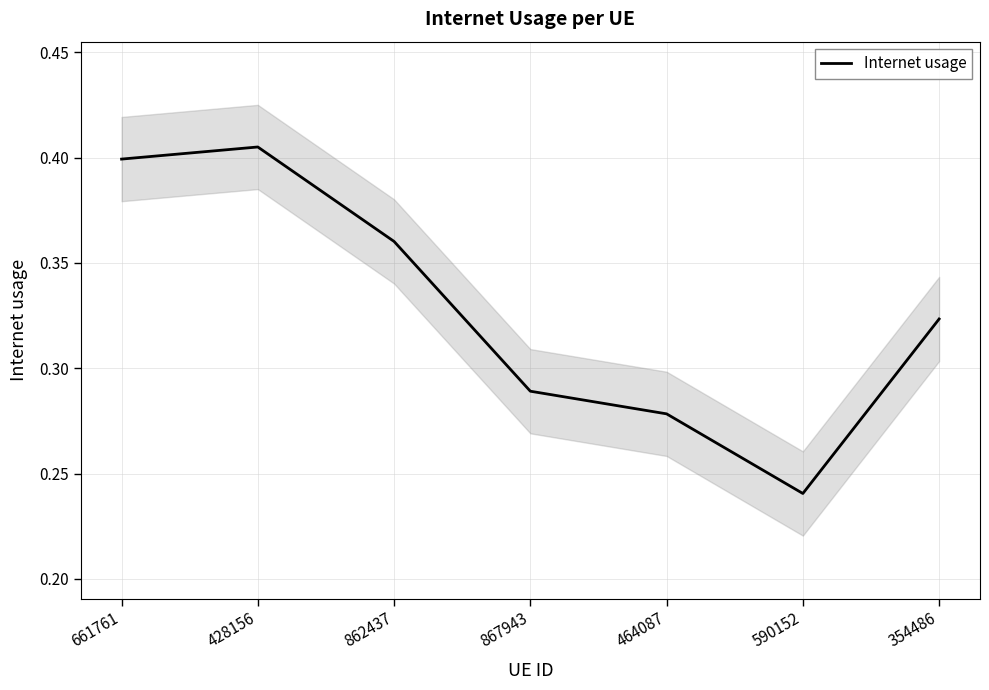

How many points are lower than both their immediate neighbors (excluding endpoints)?

1